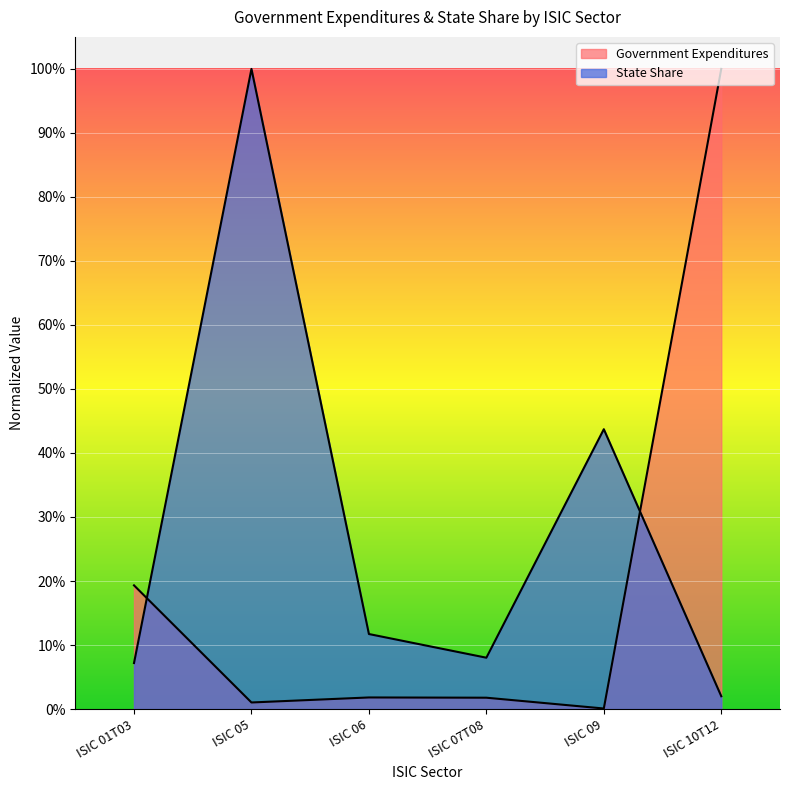

What is the average value of the State Share series?

0.3